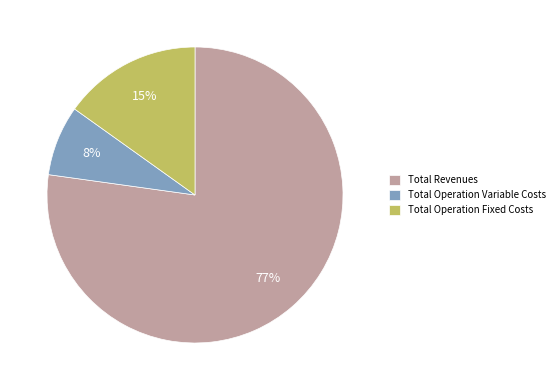

Is the sum of Total Operation Fixed Costs and Total Revenues greater than half?

Yes